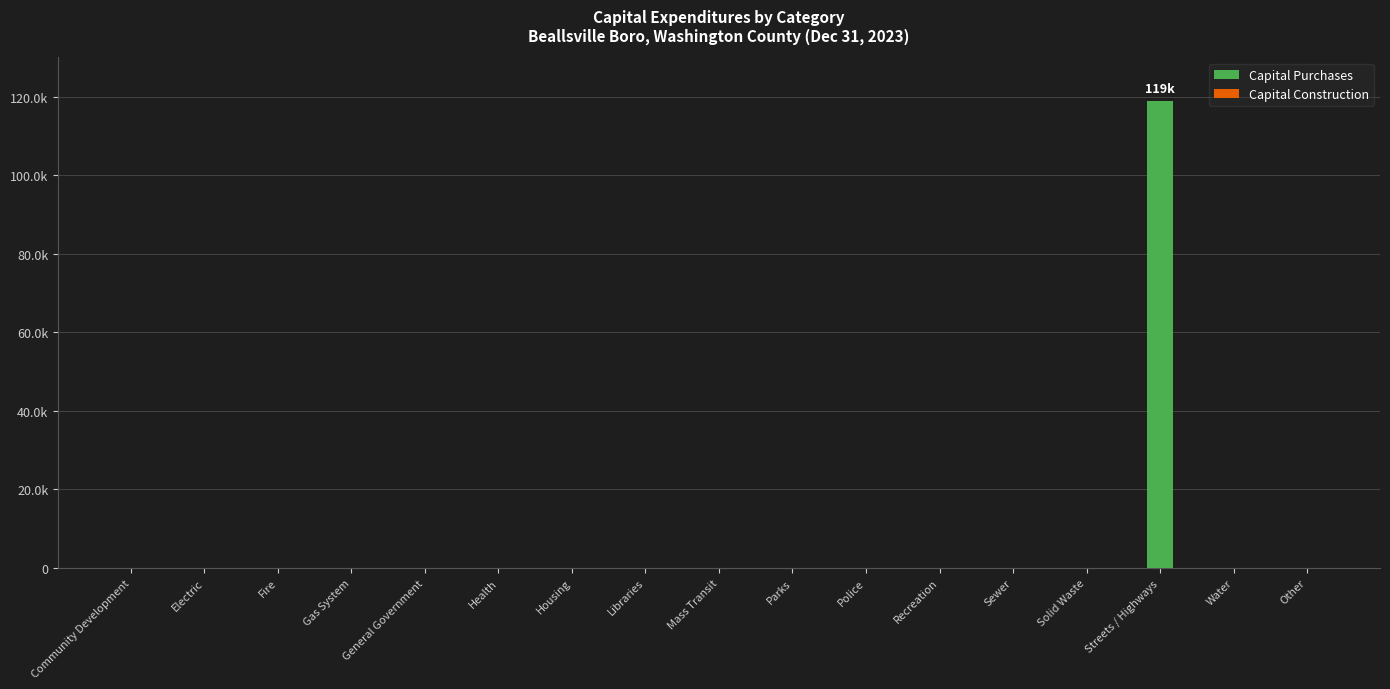

What is the label of the 14th bar from the left?

Solid Waste